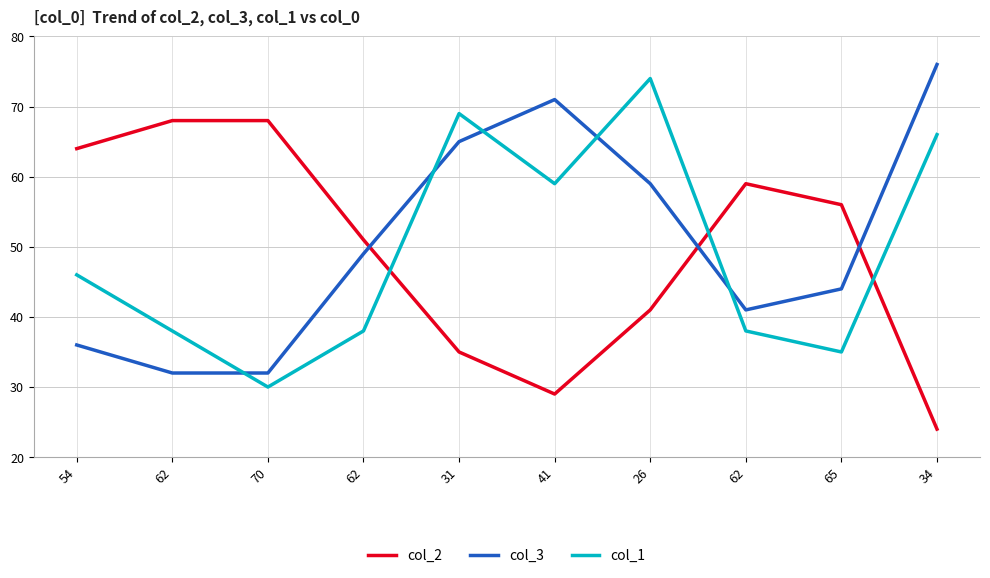

What are all the series names shown in the legend?

col_2, col_3, col_1